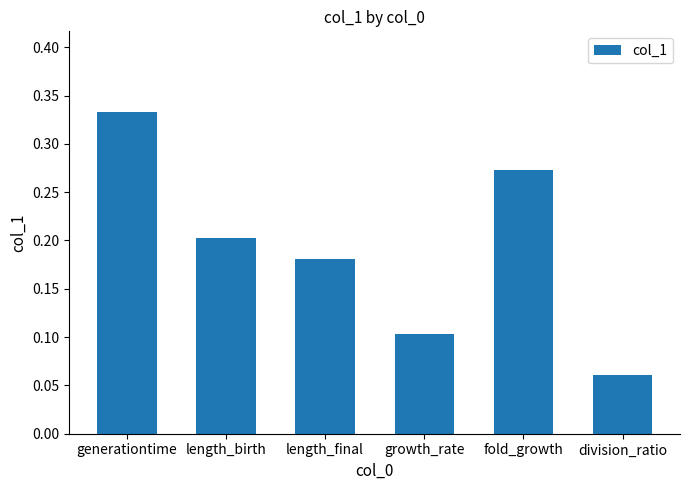

What position from the right is length_final?

4